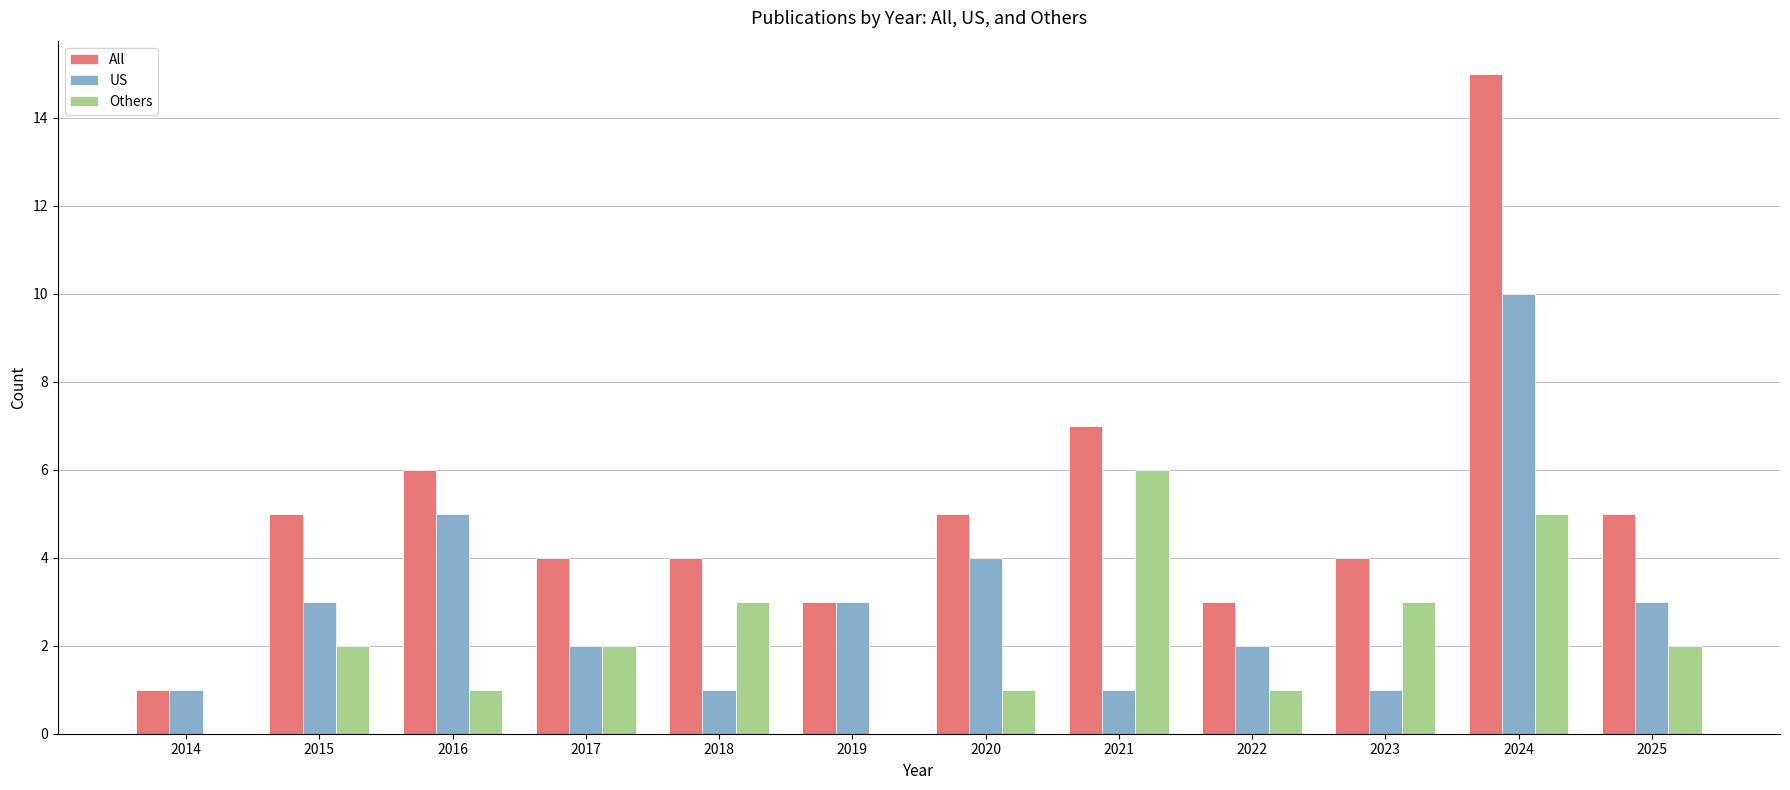

How many data points does each series have?

12